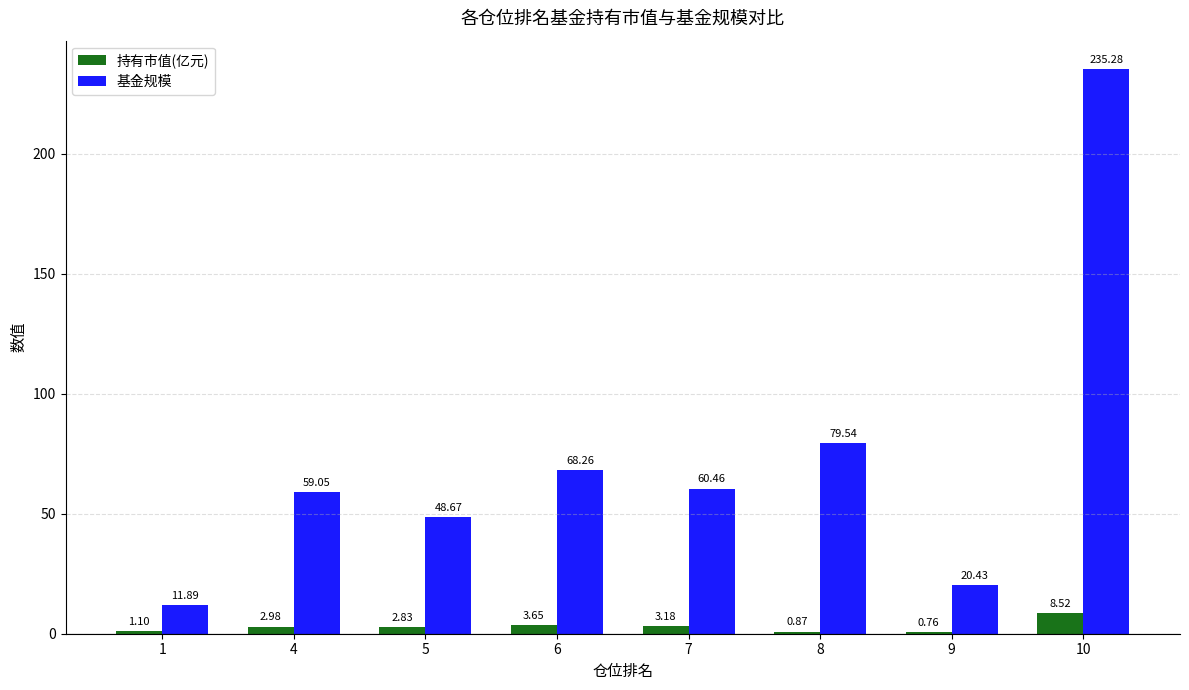

What is the spread (max minus min) of values at 1?

10.8